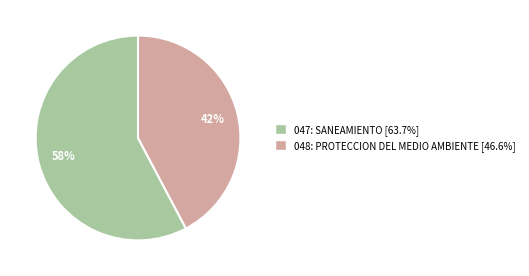

What is the smallest slice in the pie chart?

048: PROTECCION DEL MEDIO AMBIENTE